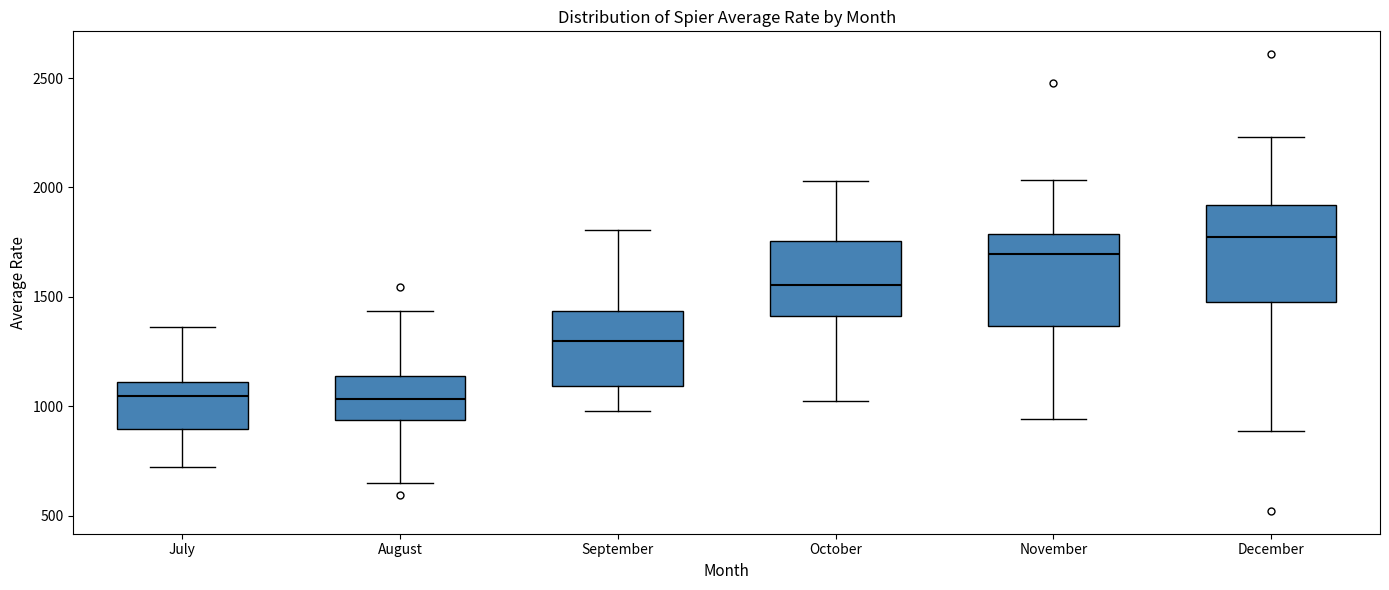

Where does the lower whisker of the box for August end on the y-axis? The values are not printed on the chart, so give them approximately, as read against the axis.

650